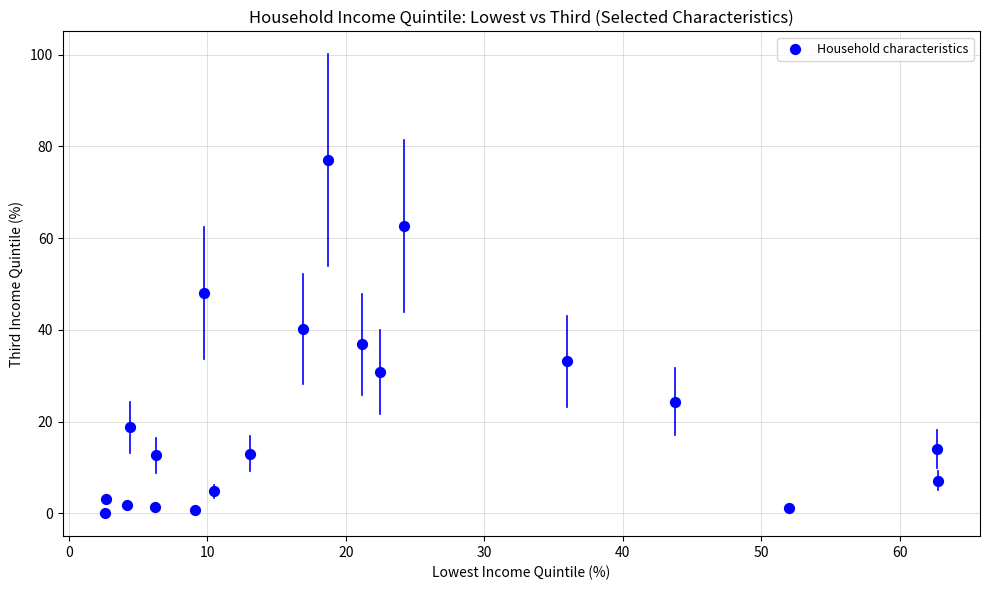

What is the range of Y values (max minus min)?

77.0